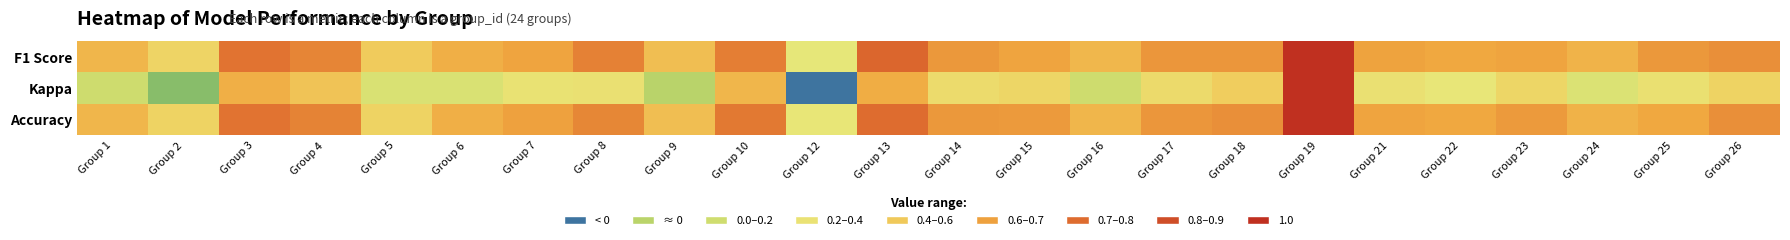

What is the smallest value displayed?

-0.7